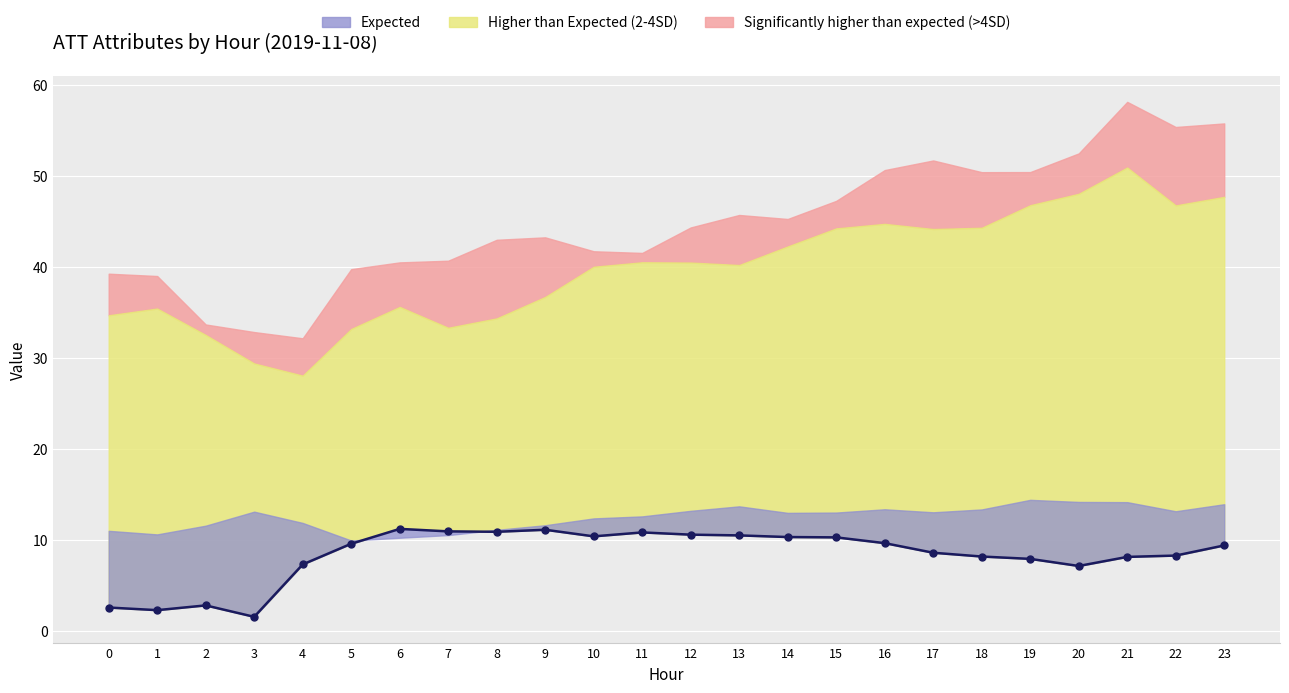

Where is the data nearest to the value 6?

20